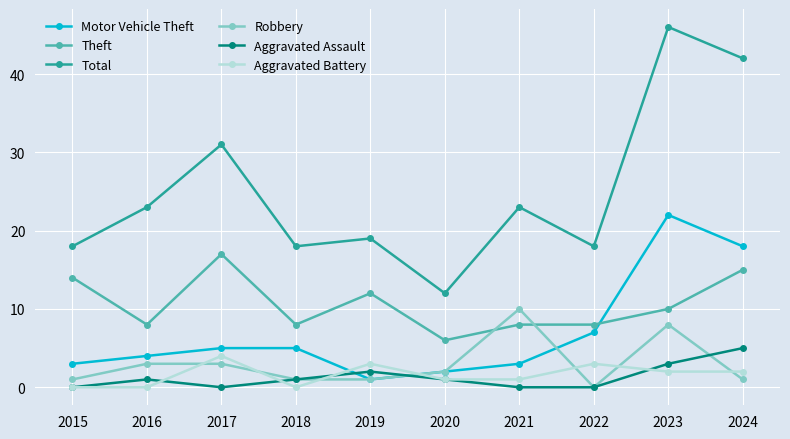

What is the total value across all series at 2016?

39